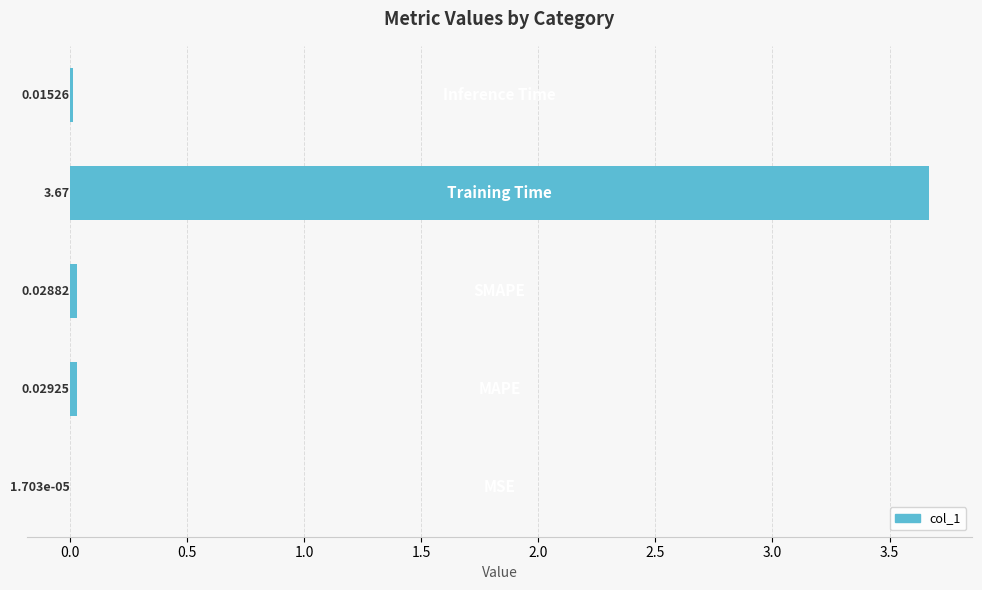

How many distinct data groups are displayed?

1